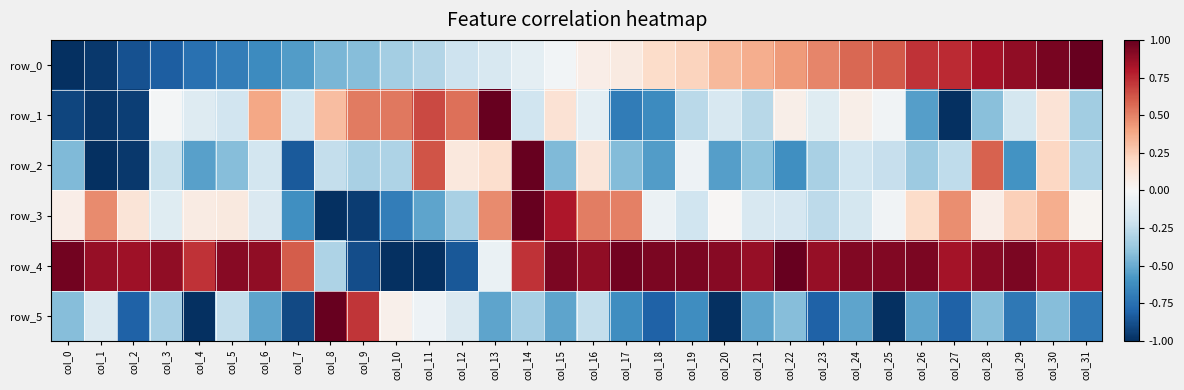

At which label is row_3 closest to 0?

col_20